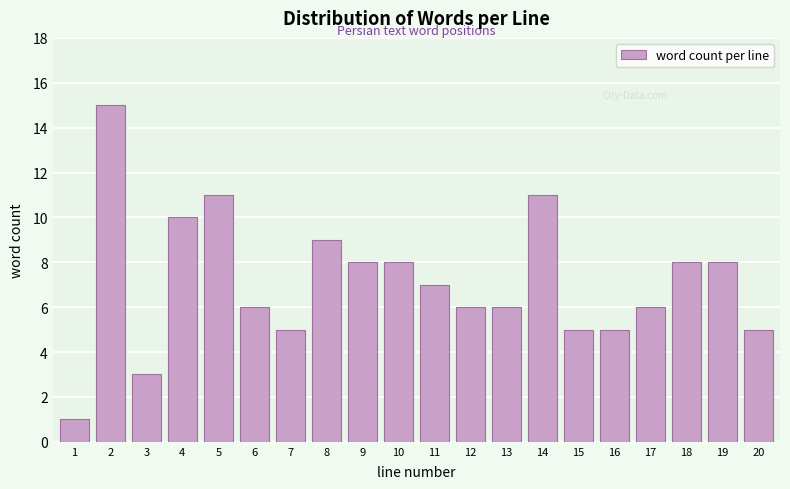

Reading left to right, list all the values displayed in this chart.

1	15	3	10	11	6	5	9	8	8	7	6	6	11	5	5	6	8	8	5